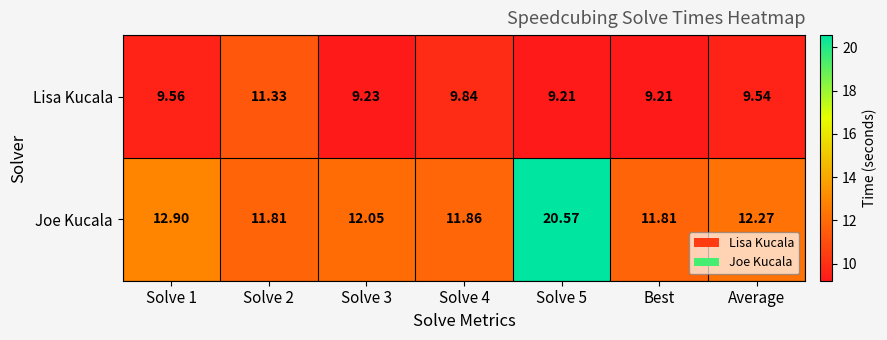

Rank the series by their maximum value, from highest to lowest.

Joe Kucala, Lisa Kucala